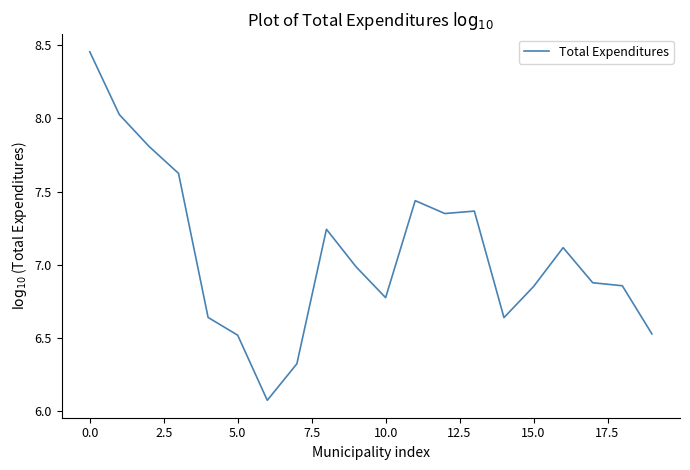

What is the difference between the maximum and minimum values?

2.4